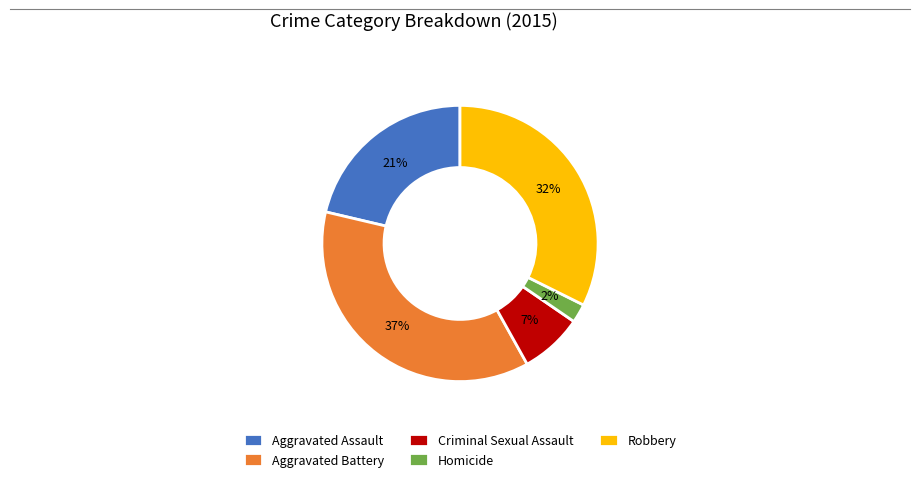

Between Aggravated Assault and Homicide, which is larger?

Aggravated Assault